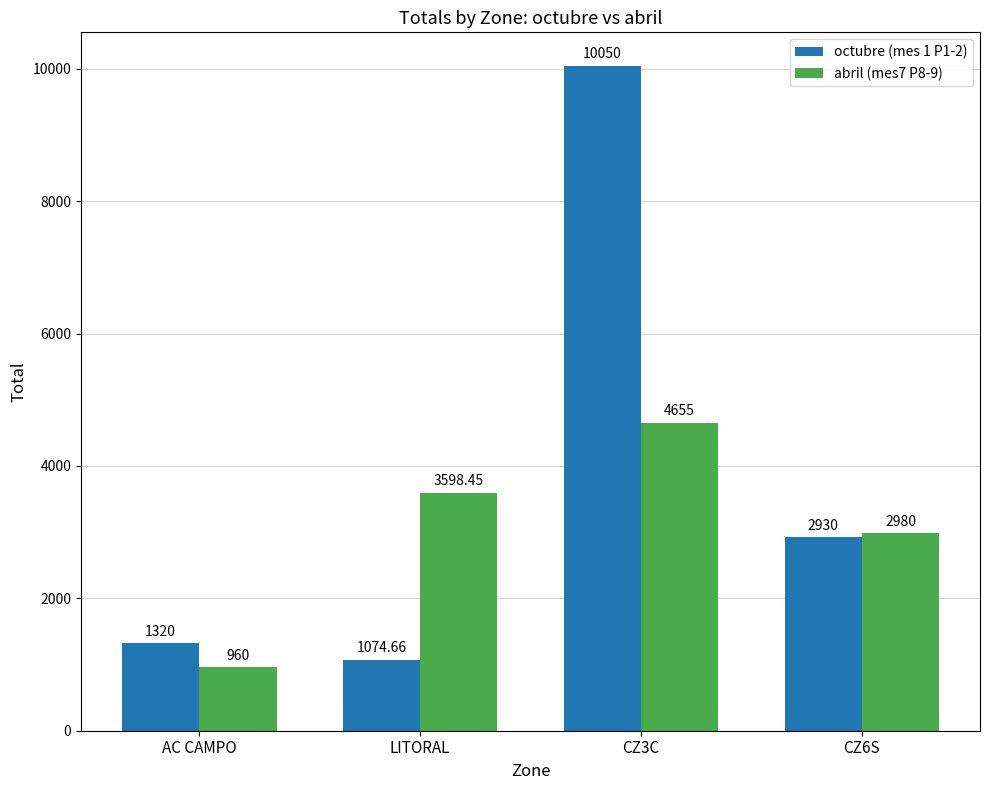

How many abril (mes7 P8-9) values are between 2980 and 4655?

3